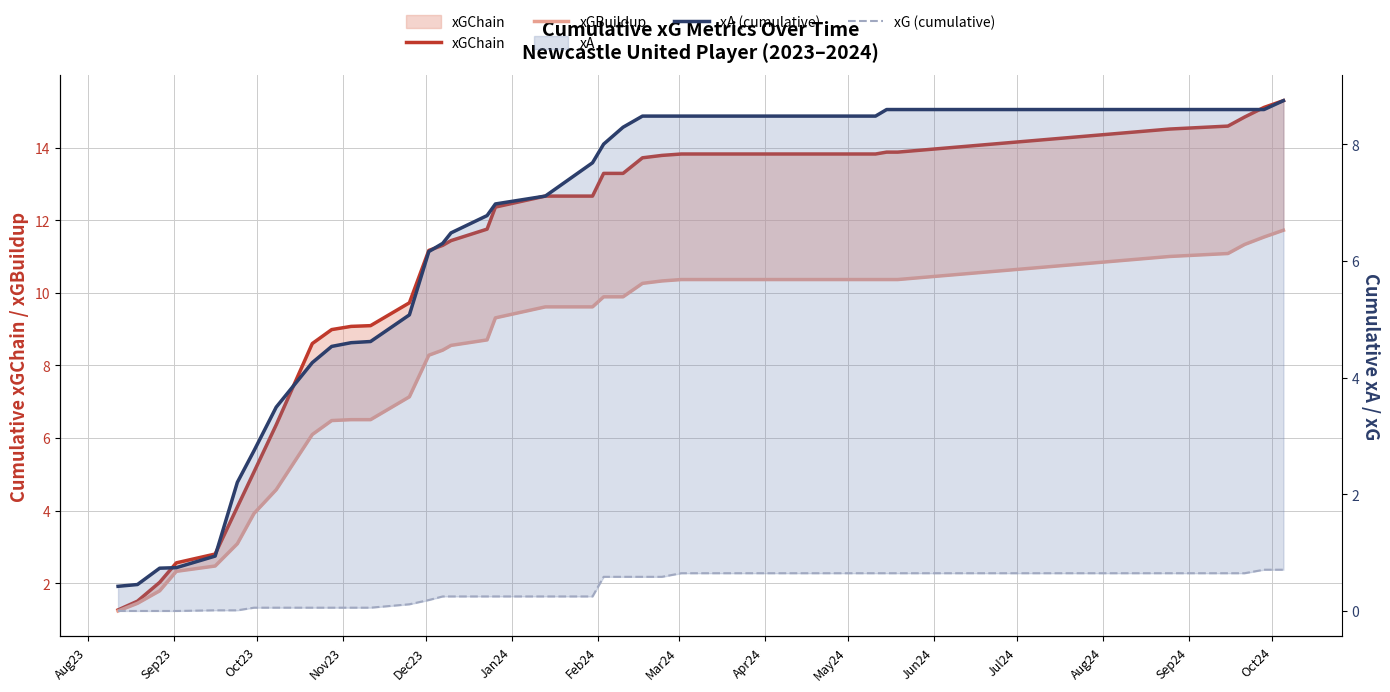

Count the number of data series in this chart.

4